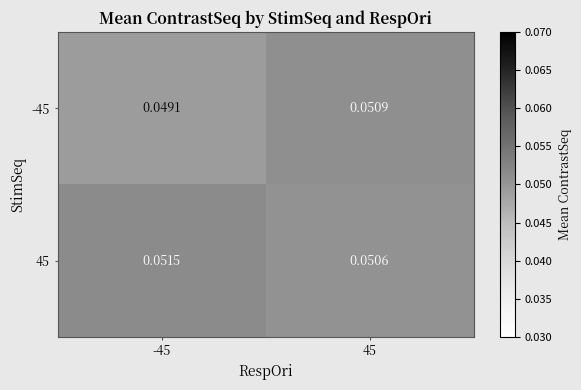

Is the value of 45 at 45 greater than the value of -45 at 45?

No